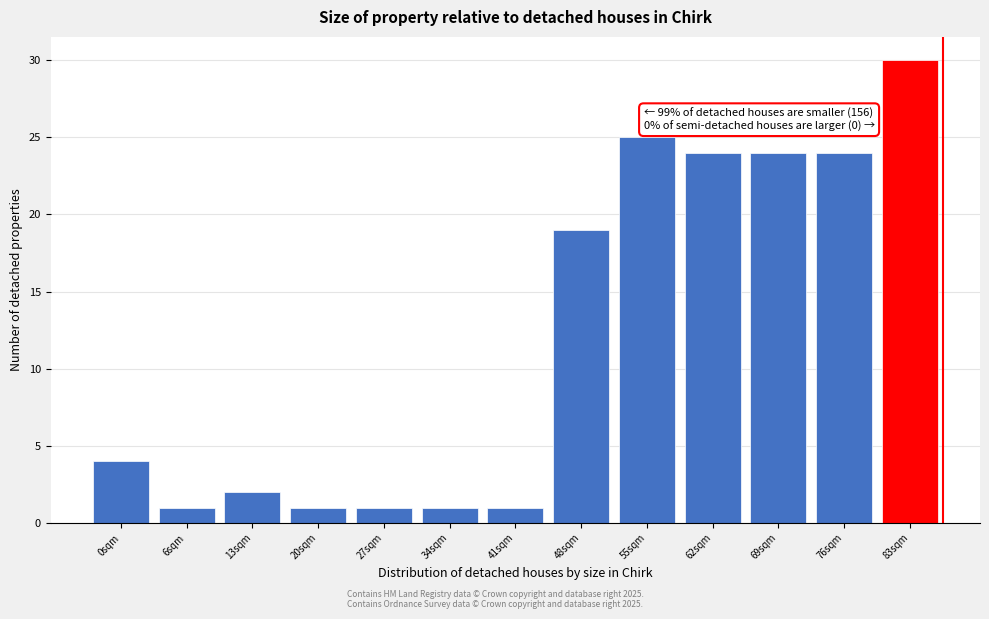

Reading left to right, what are all the values shown in this chart?

4	1	2	1	1	1	1	19	25	24	24	24	30